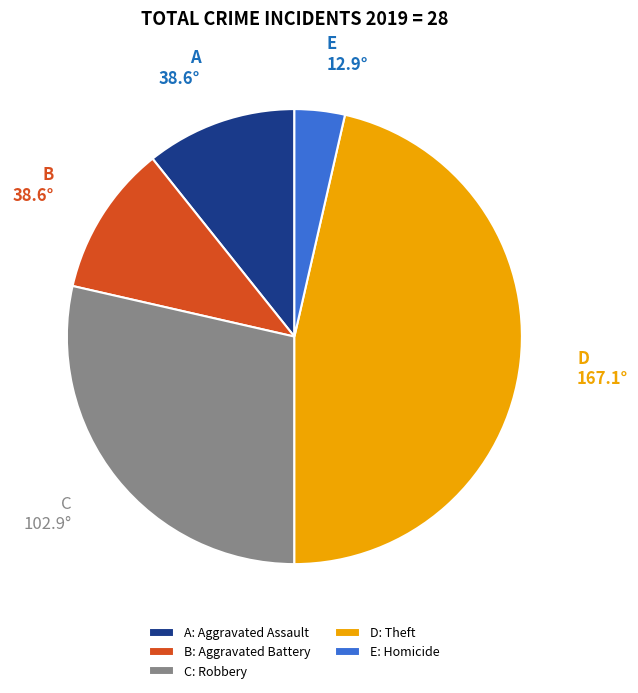

Is the sum of D: Theft and B: Aggravated Battery greater than half?

Yes